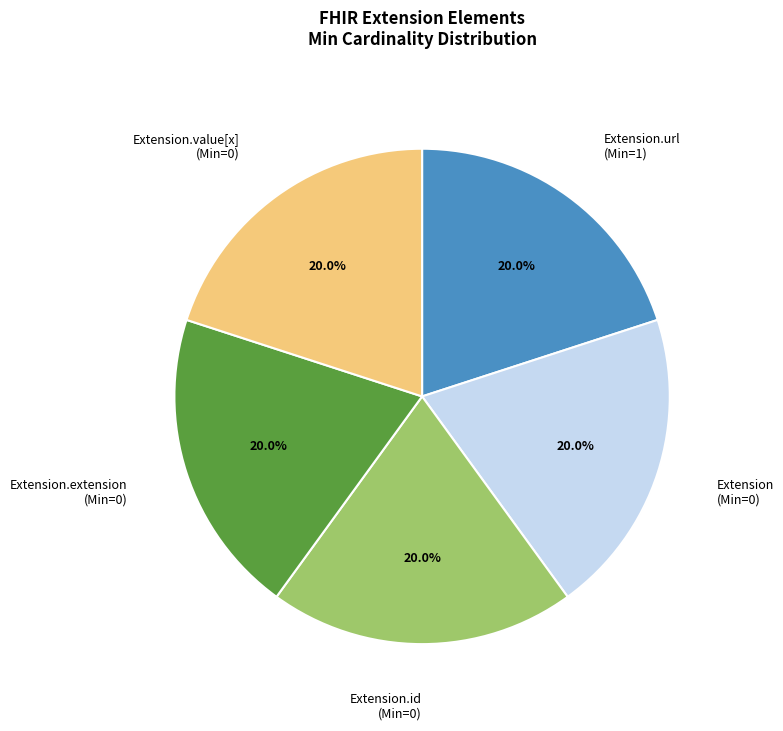

Does any single category account for the majority?

No